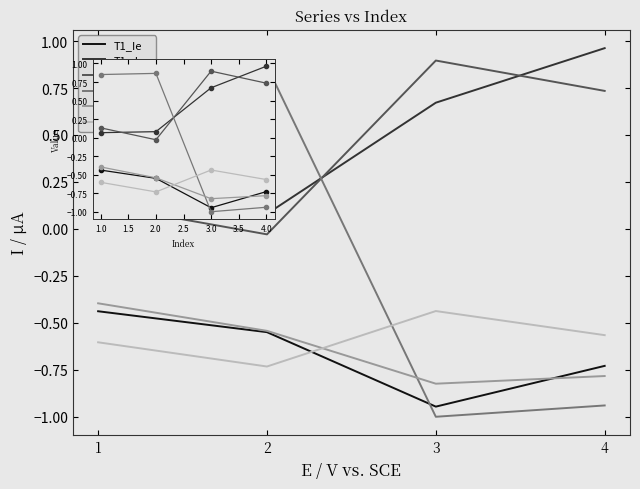

Which series ends up on top after the final intersection of T1_Jae and T3_Ie?

T3_Ie